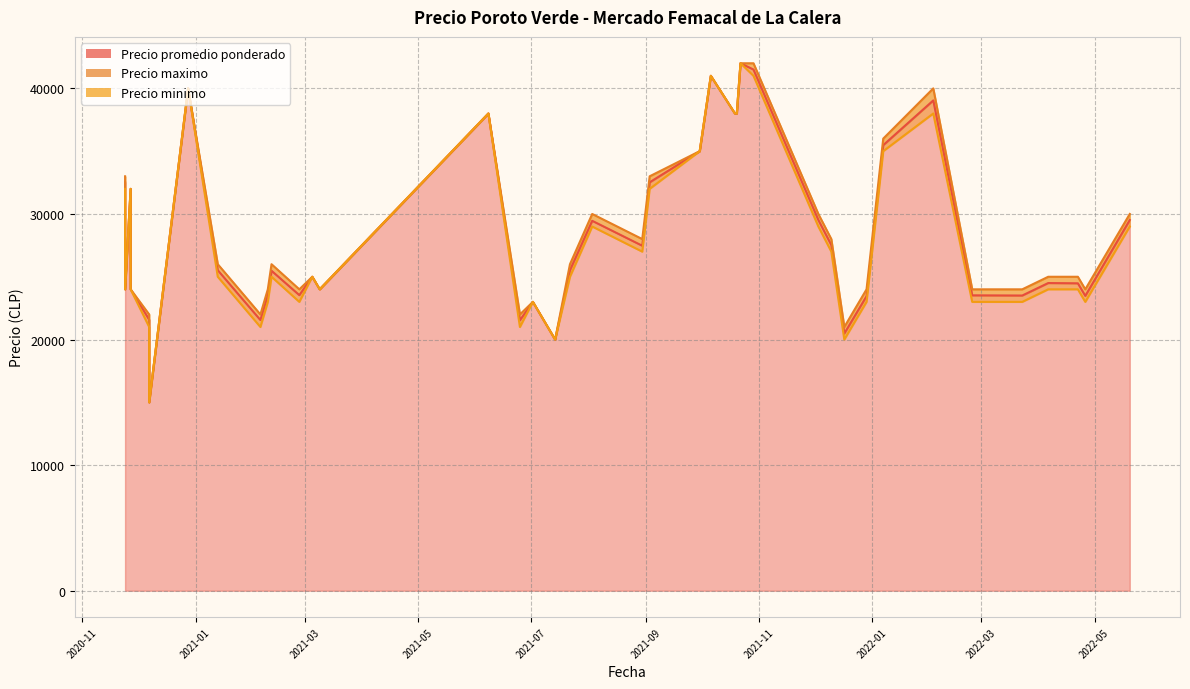

In Precio maximo, how many points are higher than both neighbors (excluding endpoints)?

10